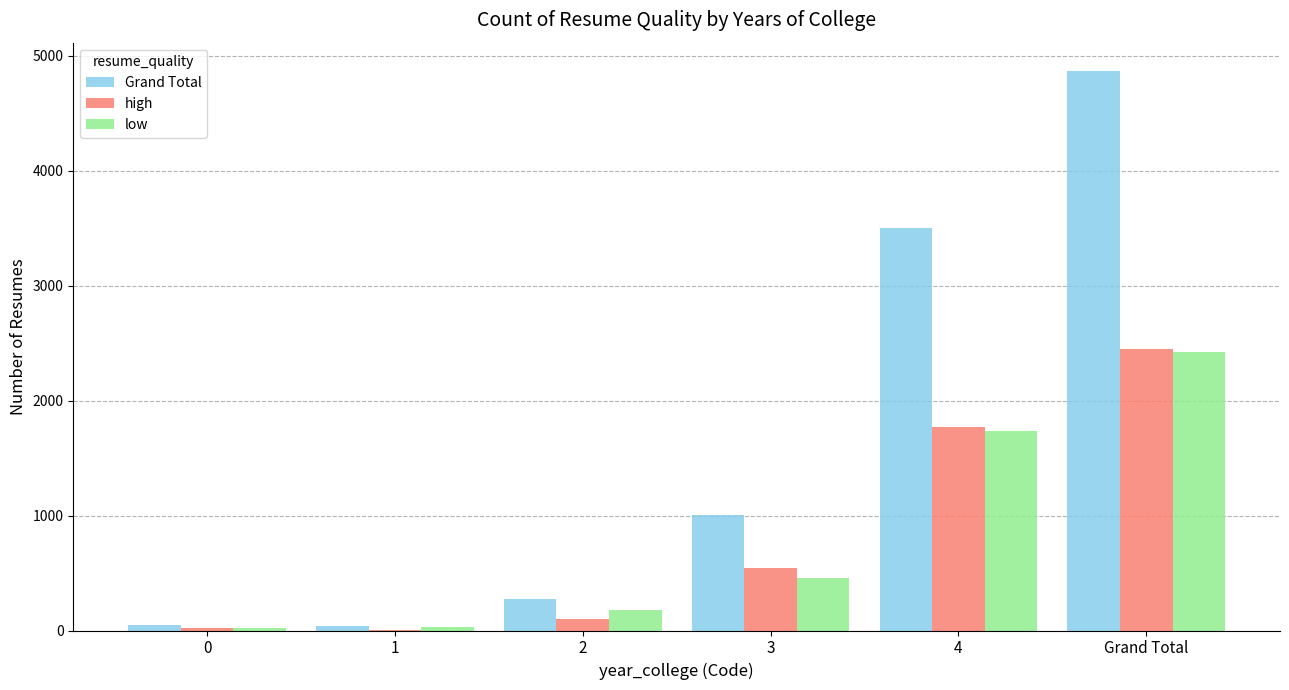

What is the sum of all low values?

4848